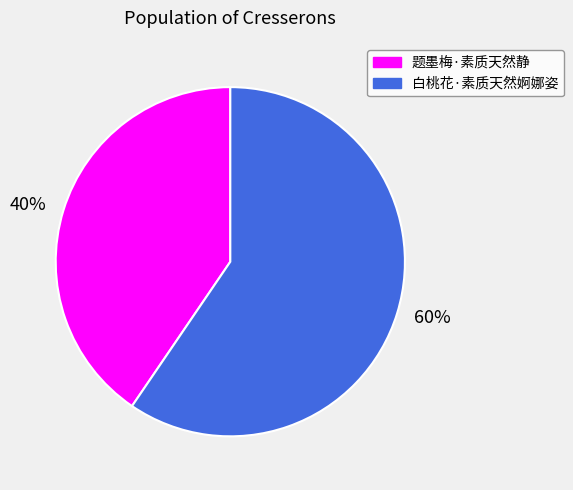

What is the largest slice in the pie chart?

白桃花·素质天然婀娜姿